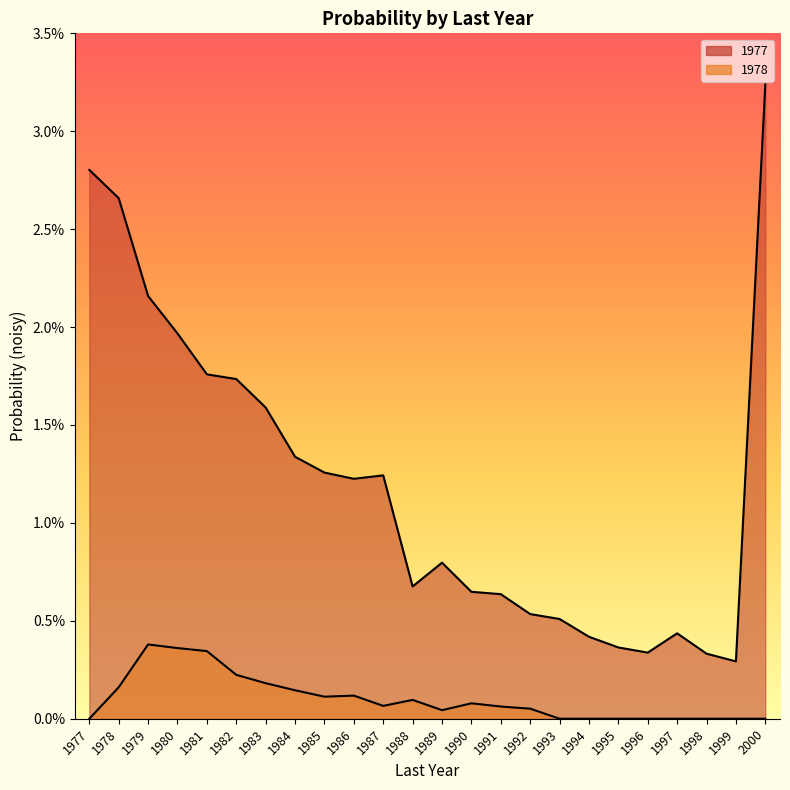

How many series are shown in this chart?

2